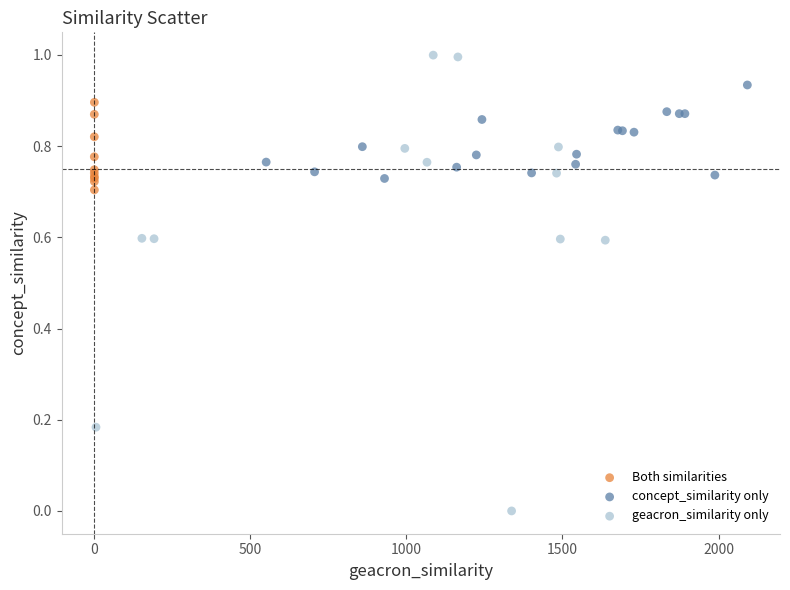

Which series reaches the maximum Y coordinate?

geacron_similarity only